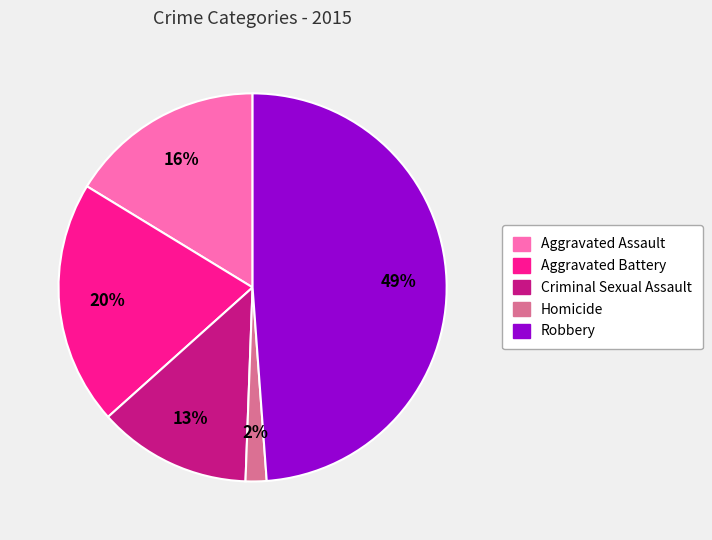

Is the sum of Aggravated Battery and Criminal Sexual Assault greater than half?

No